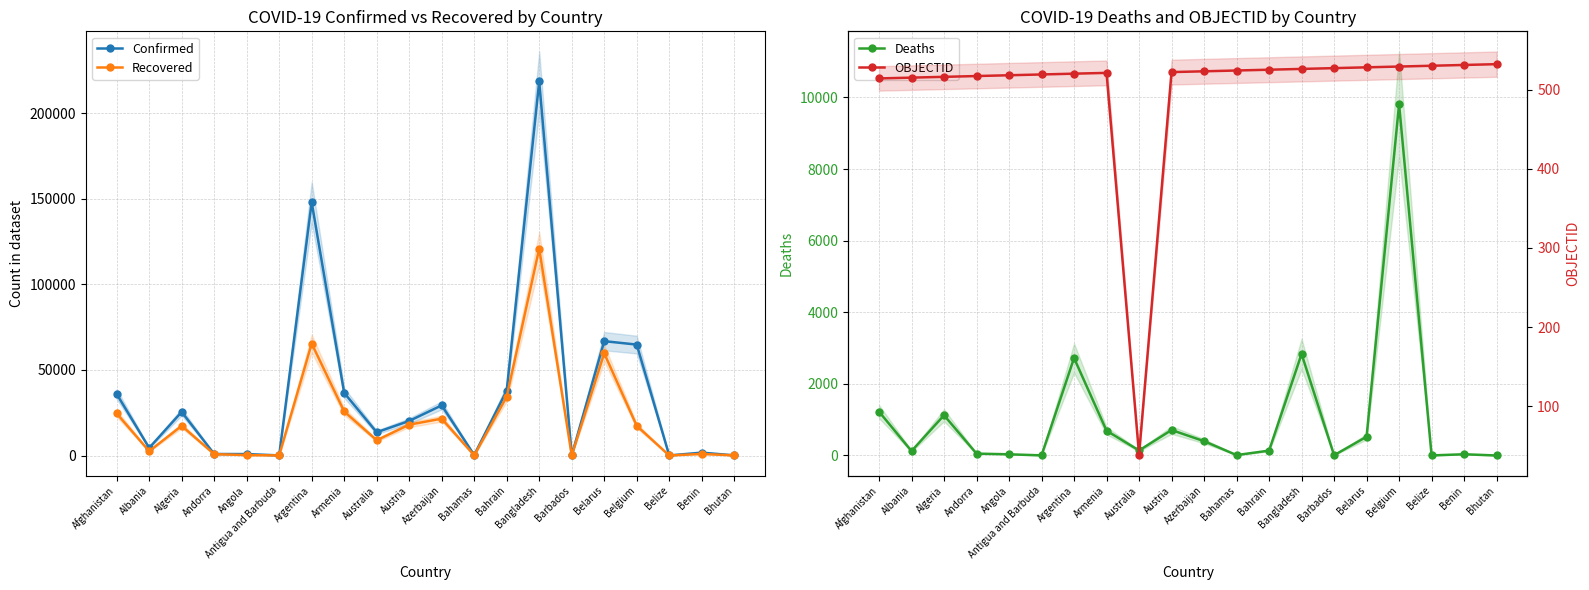

Is it true that Recovered equals 65447 at Argentina?

True